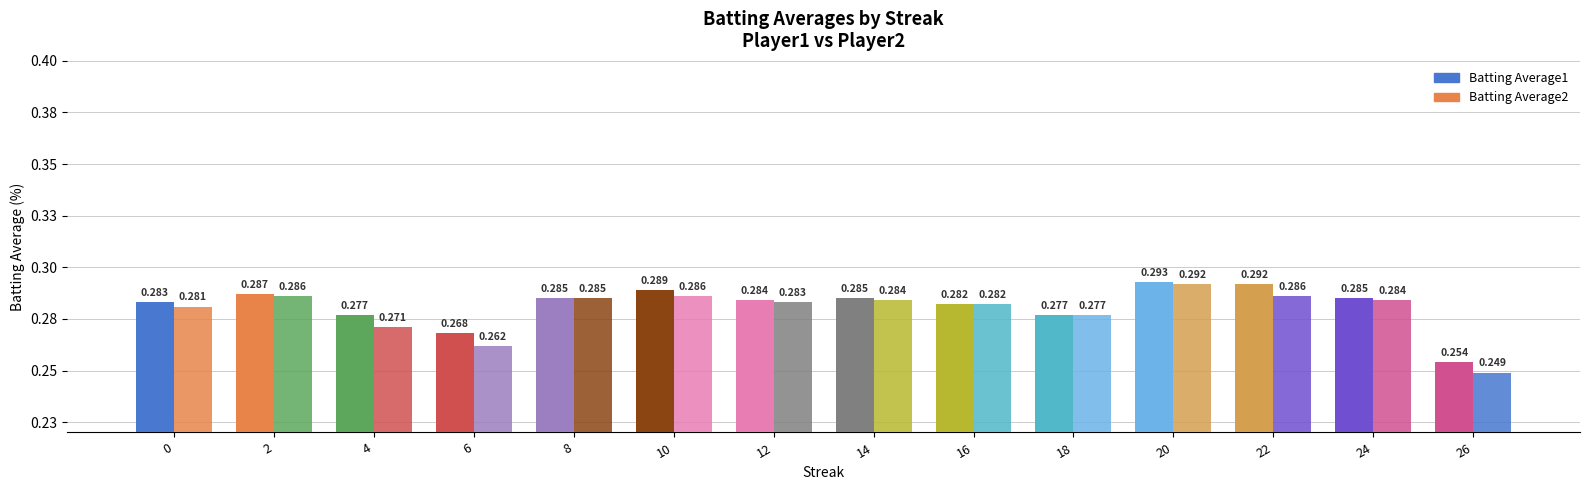

Rank the categories by Batting Average2 value from lowest to highest.

26, 6, 4, 18, 0, 16, 12, 14, 24, 8, 2, 10, 22, 20